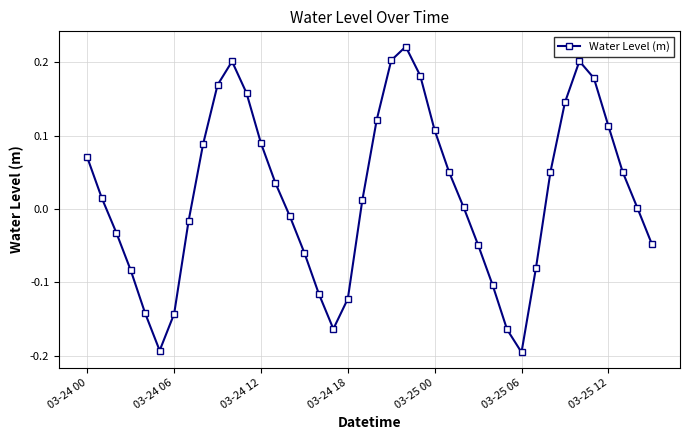

Is this an area chart (filled region under the line)?

No